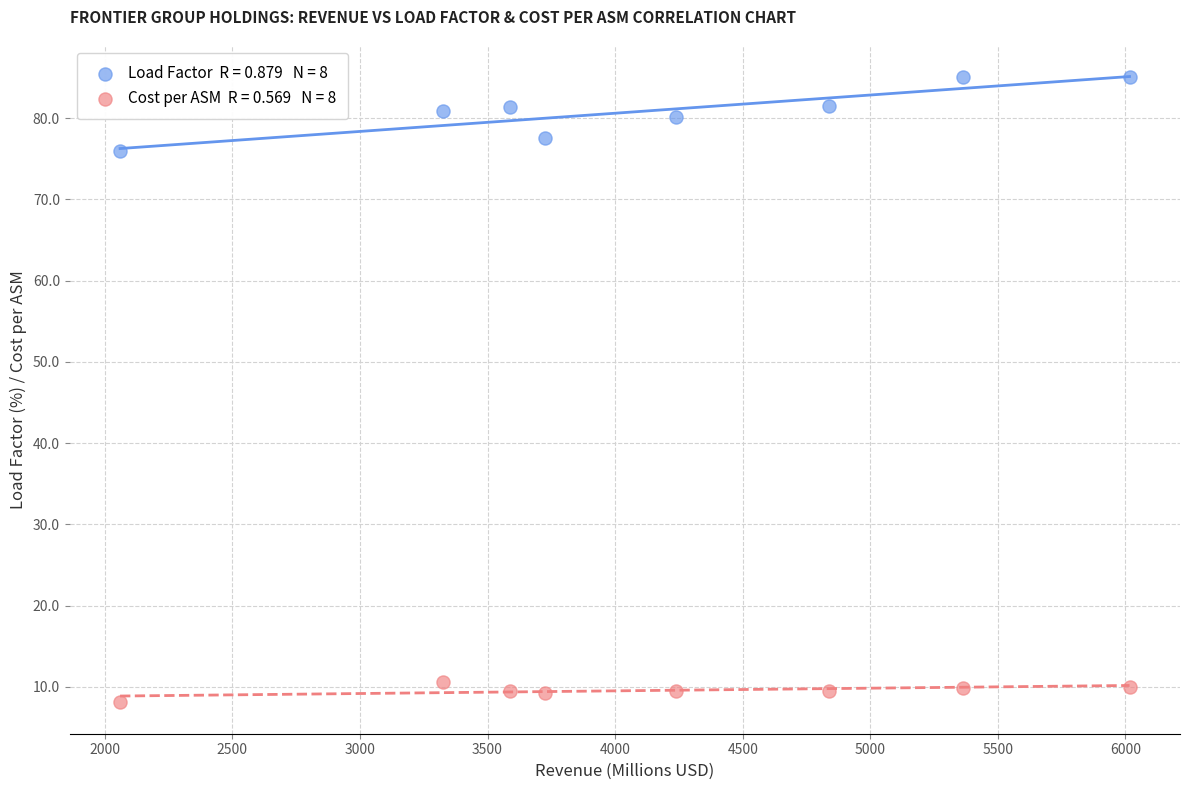

Across all series, what Y value is closest to 46?

75.9